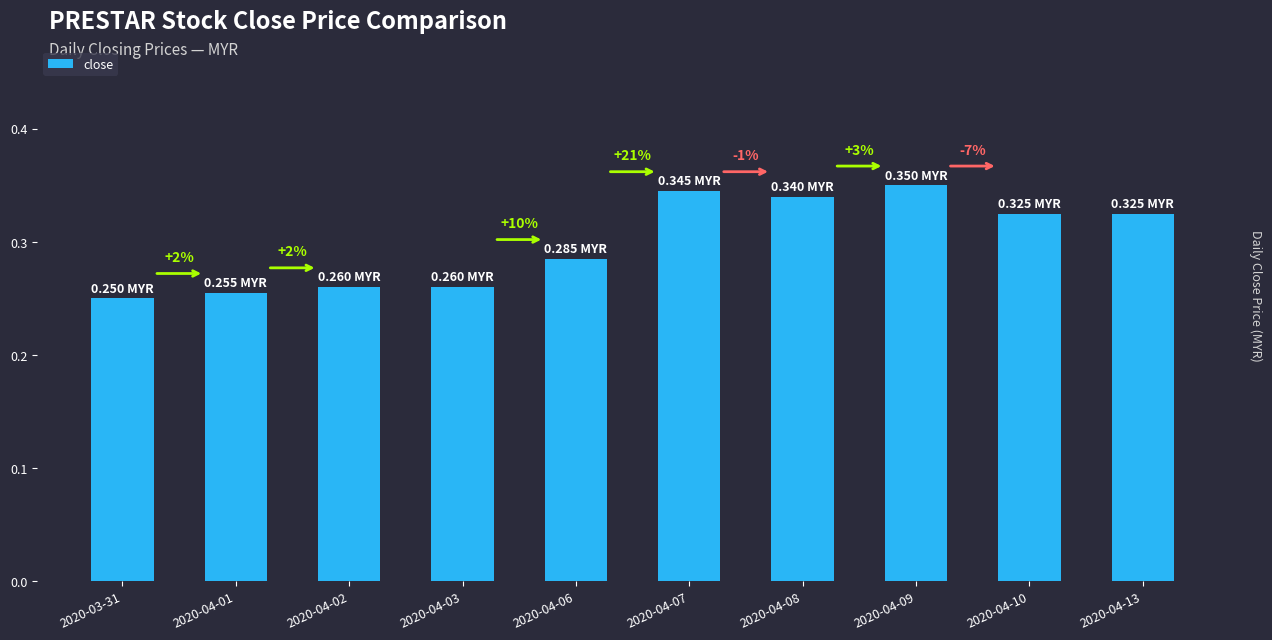

Are the bars horizontal?

No